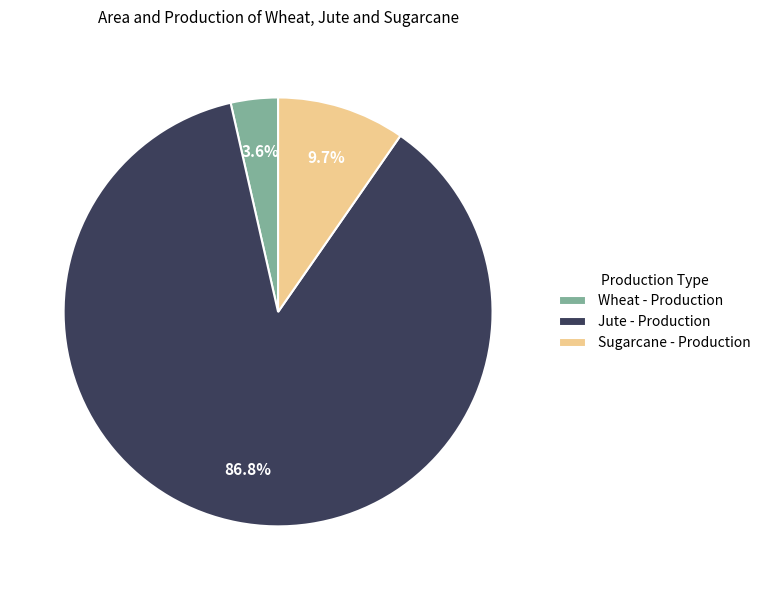

Rank the categories by value from lowest to highest.

Wheat - Production, Sugarcane - Production, Jute - Production